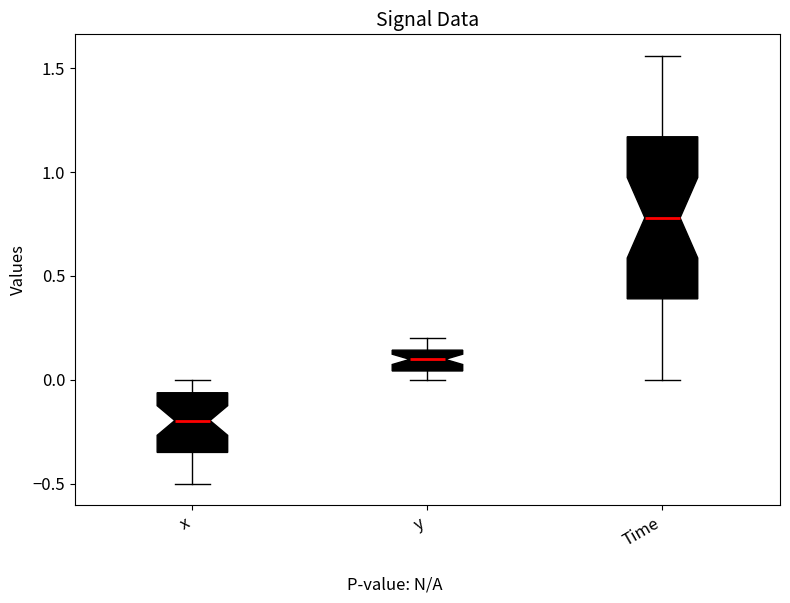

Reading left to right, transcribe this box plot: for each box, give where its median line is, the range the box spans, and where its two whiskers end, as read against the y-axis. The values are not printed on the chart, so give them approximately, as read against the axis.

x: median -0.20, box -0.35 to -0.05, whiskers -0.50 to 0.00
y: median 0.10, box 0.05 to 0.15, whiskers 0.00 to 0.20
Time: median 0.80, box 0.40 to 1.15, whiskers 0.00 to 1.55